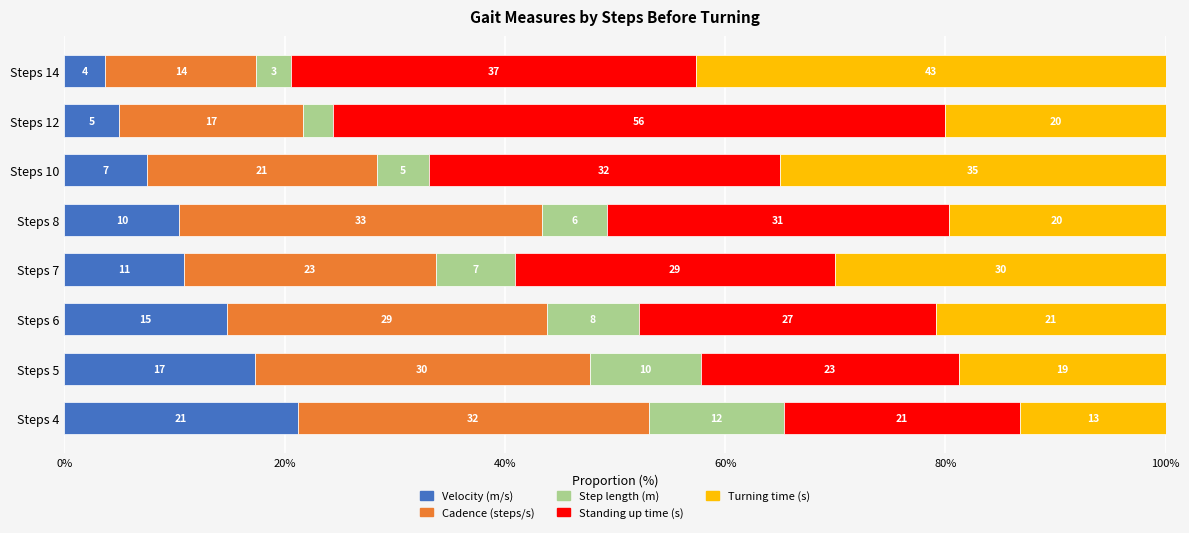

Rank the categories by Velocity (m/s) value from highest to lowest.

Steps 4, Steps 5, Steps 6, Steps 7, Steps 8, Steps 10, Steps 12, Steps 14